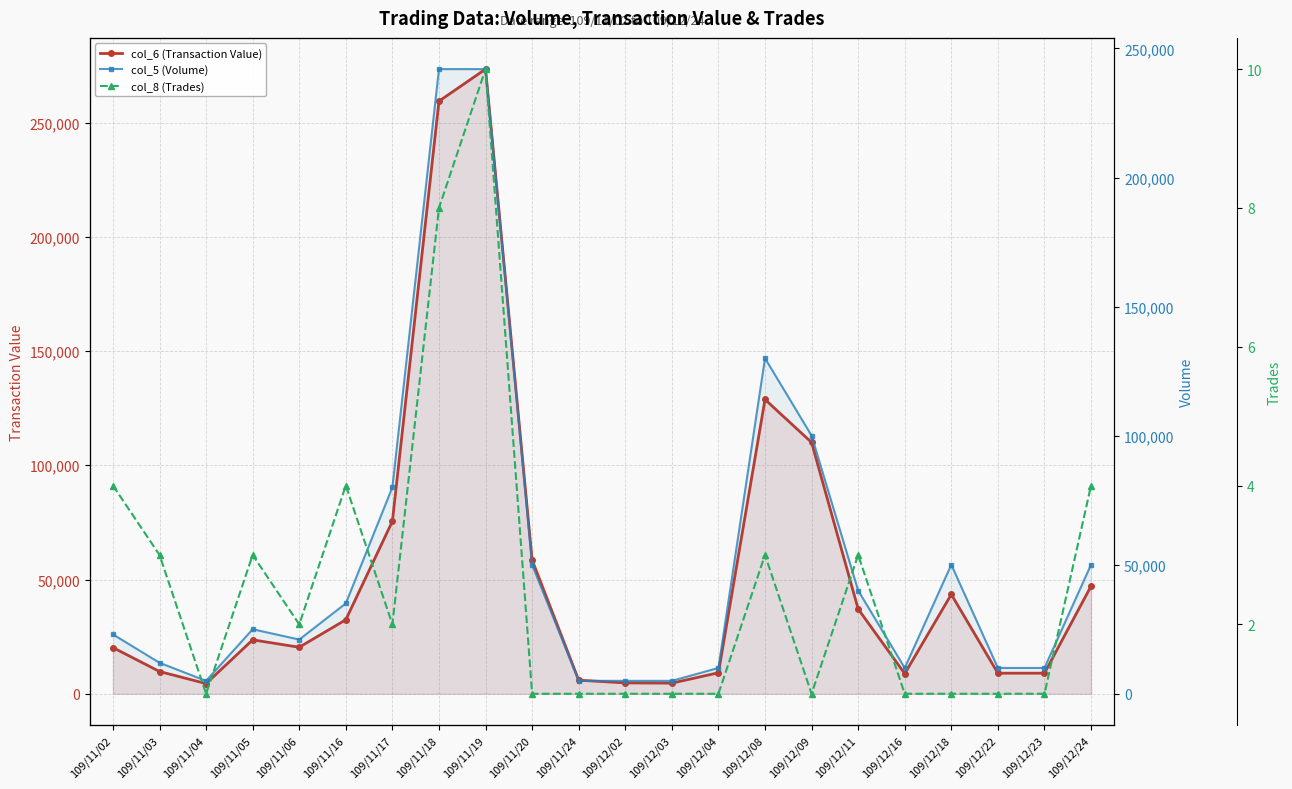

True or false: col_8 (Trades) and col_5 (Volume) cross at least once.

False